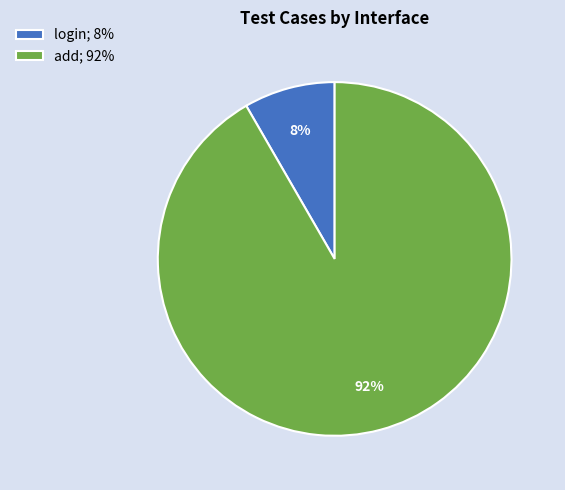

What is the largest slice in the pie chart?

add